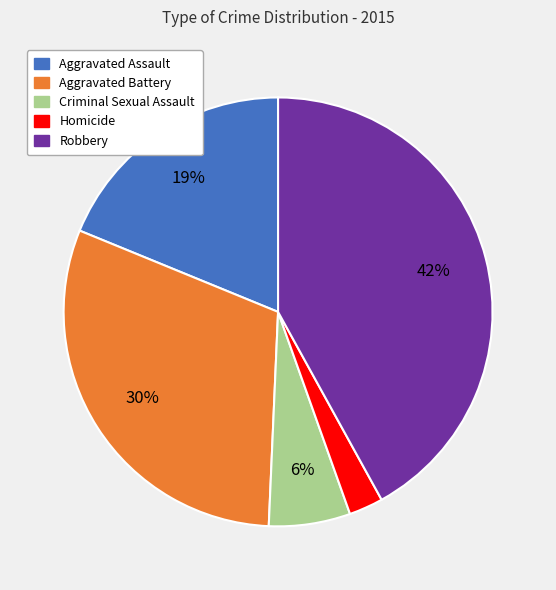

Which slice is the largest?

Robbery